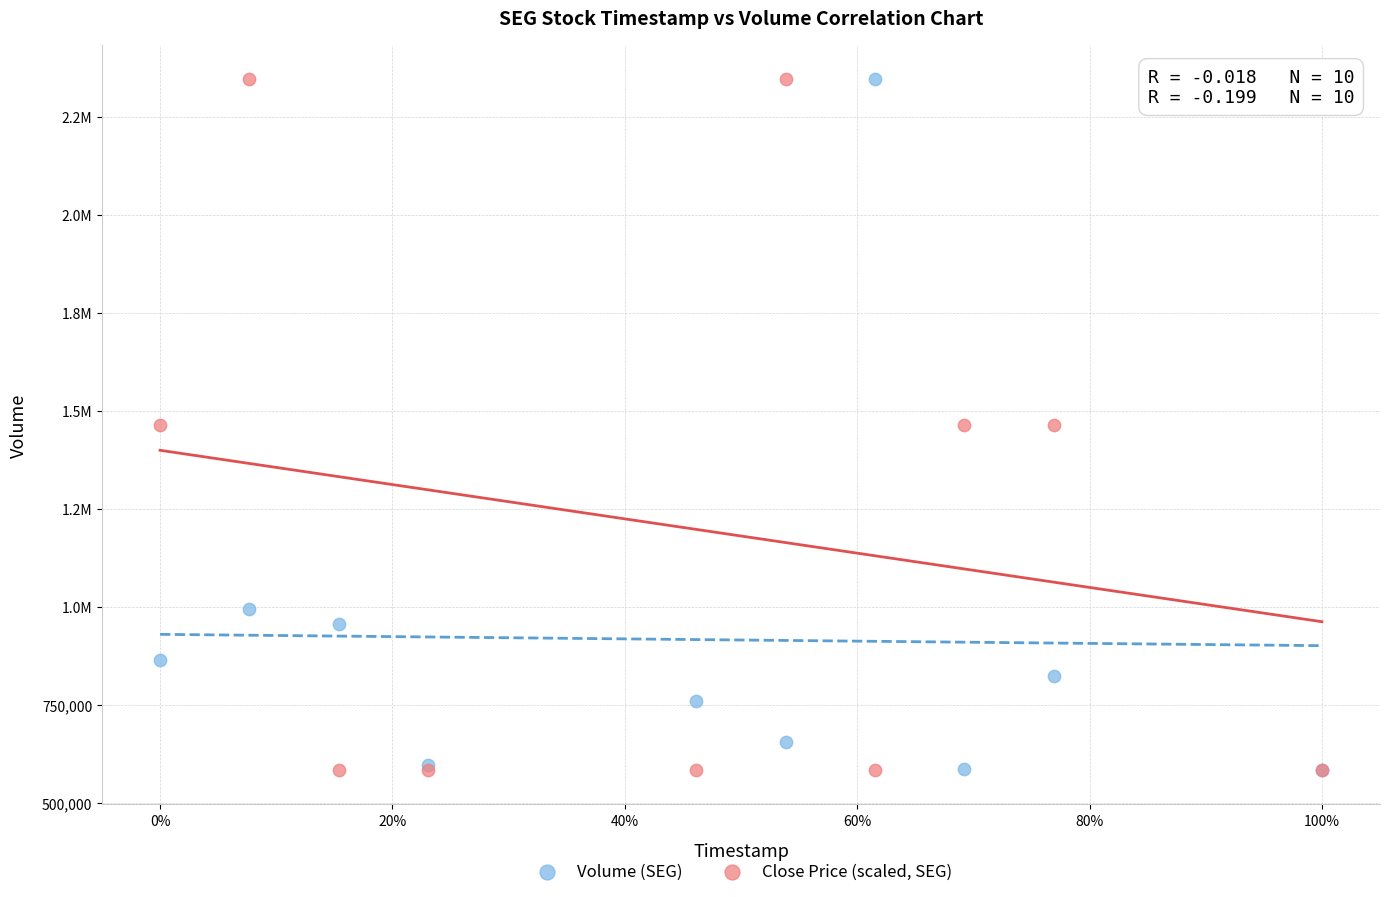

What are all the series names shown in the legend?

Volume (SEG), Close Price (scaled, SEG)